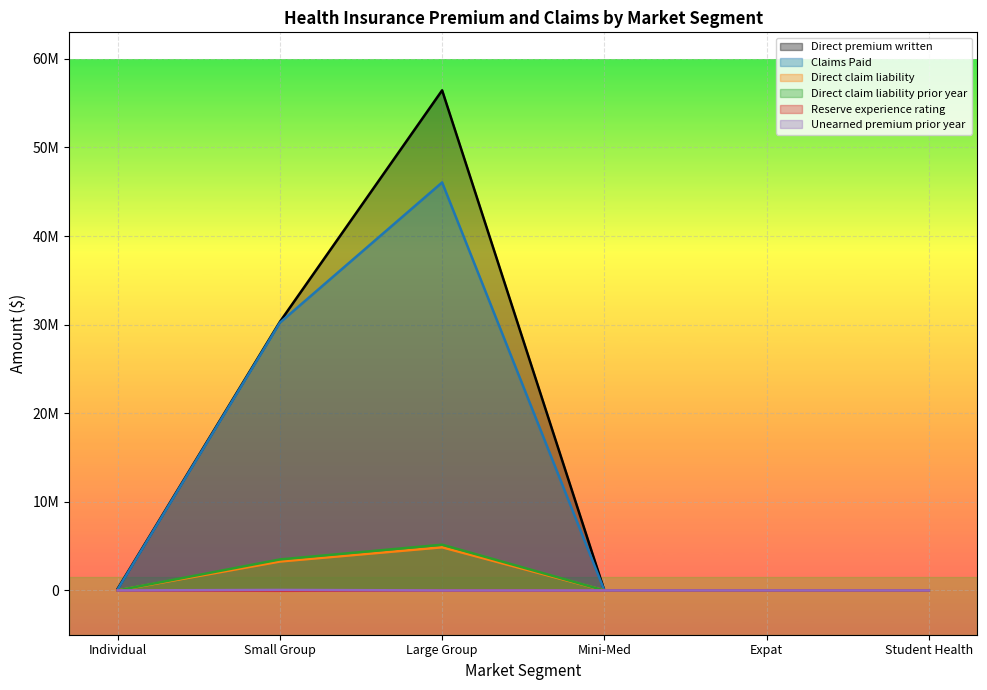

Is it true that Unearned premium prior year equals 55007.5 at Small Group?

True